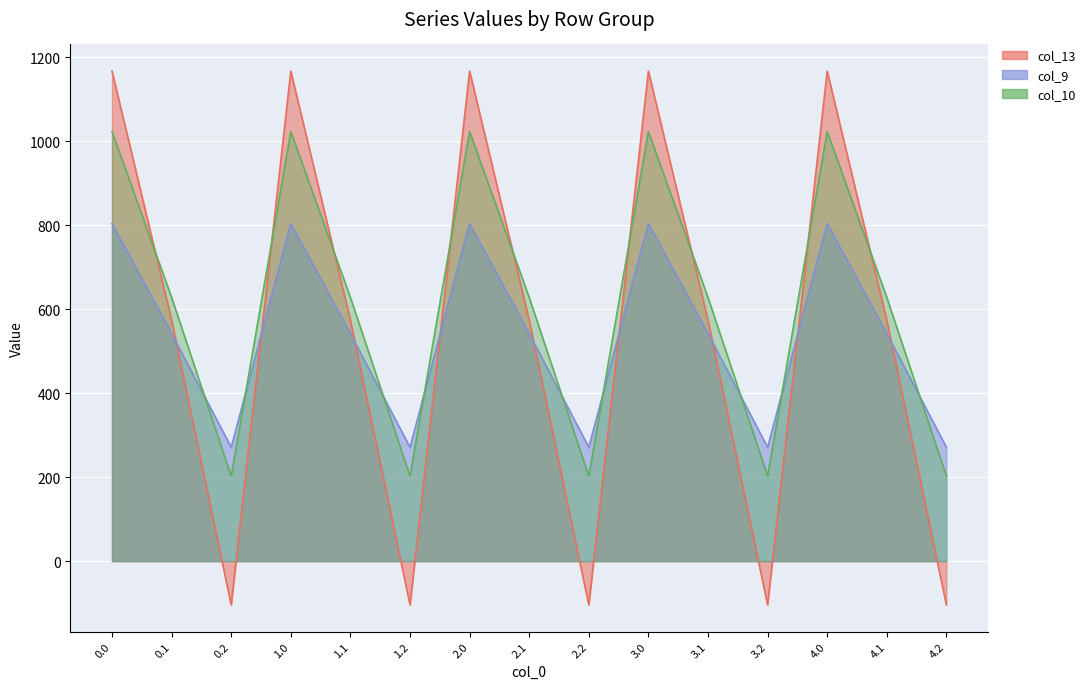

What is the spread (max minus min) of values at 1.1?

86.0